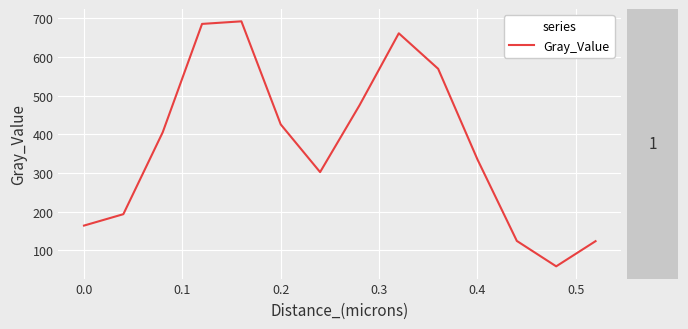

How many lines are shown in the chart?

1